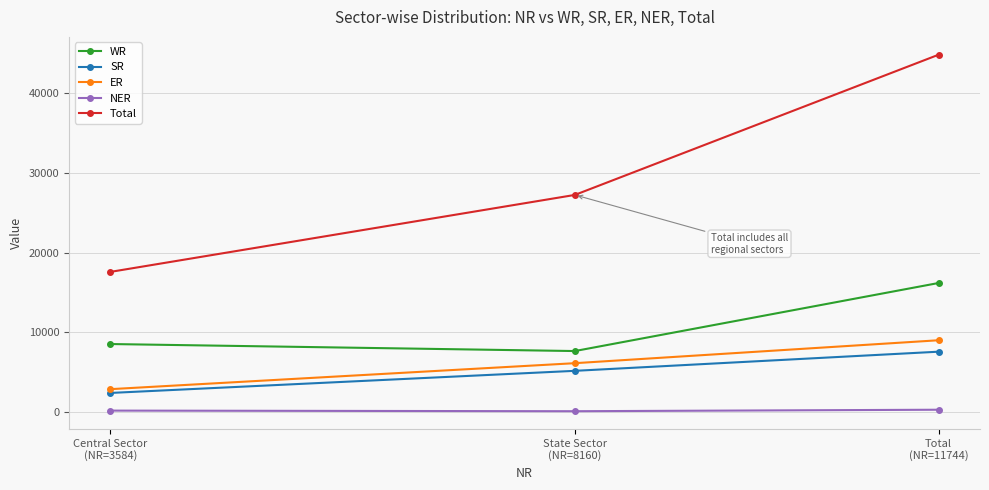

At Central Sector
(NR=3584), list the series in order from largest to smallest.

Total, WR, ER, SR, NER